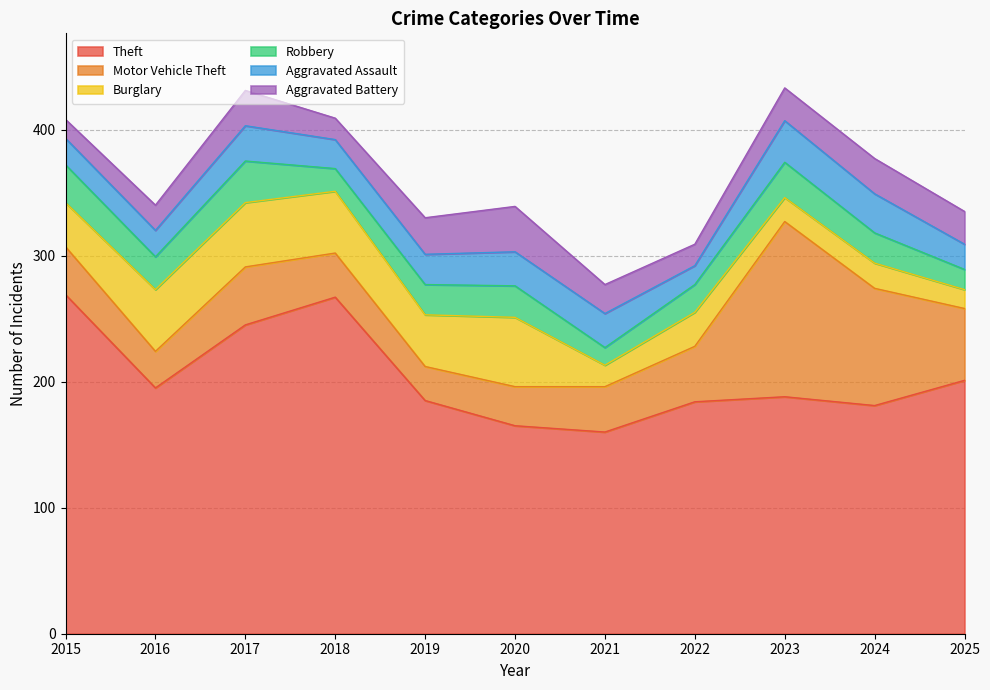

At 2015, list the series in order from largest to smallest.

Theft, Motor Vehicle Theft, Burglary, Robbery, Aggravated Assault, Aggravated Battery